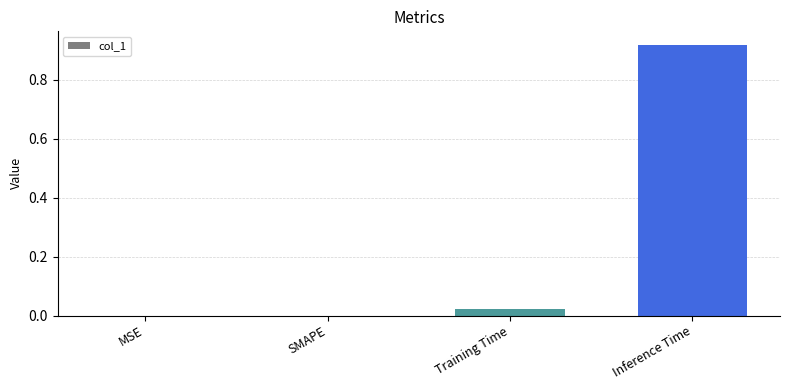

How many categories are shown in the chart?

4